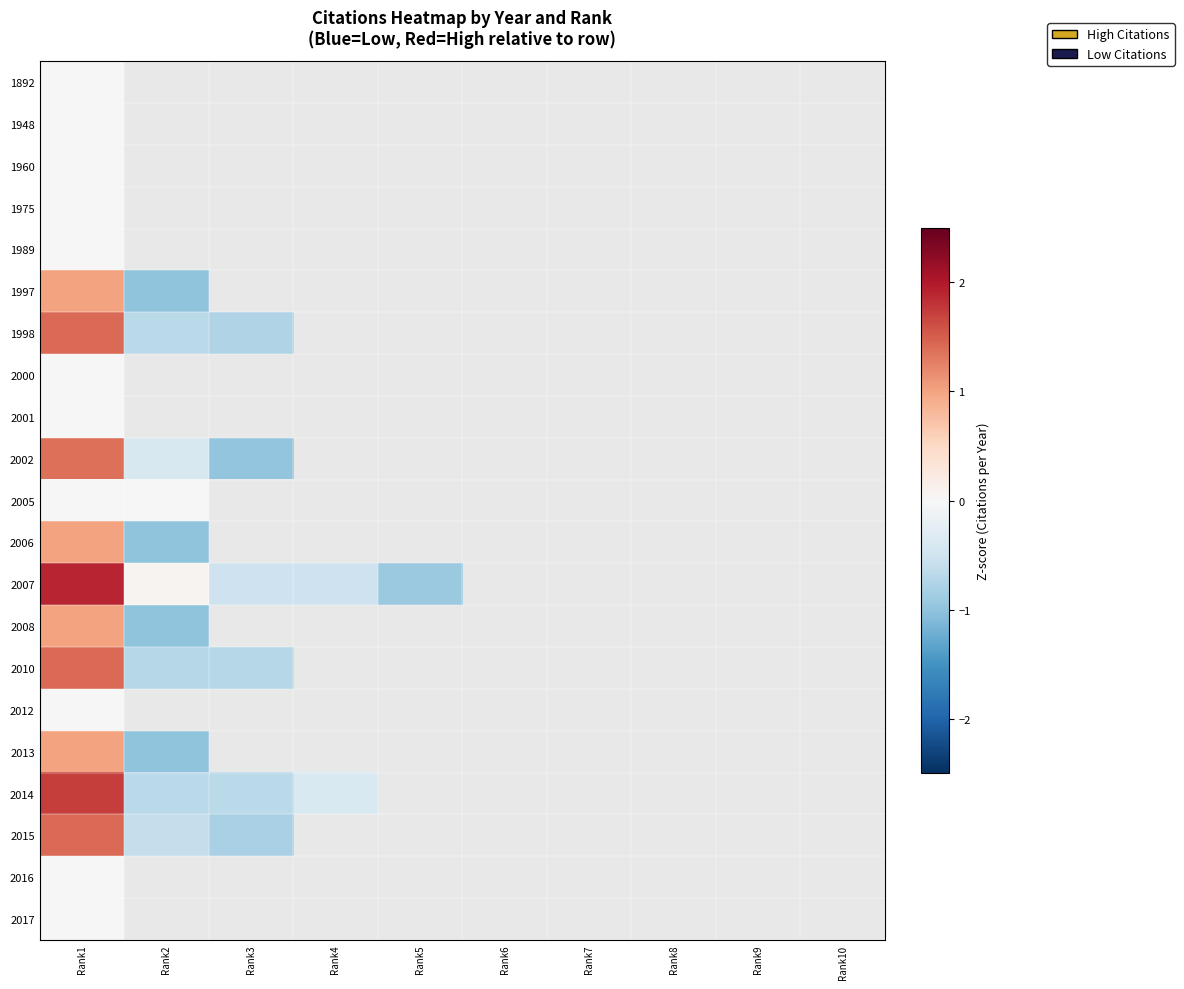

How many categories are shown in the chart?

10